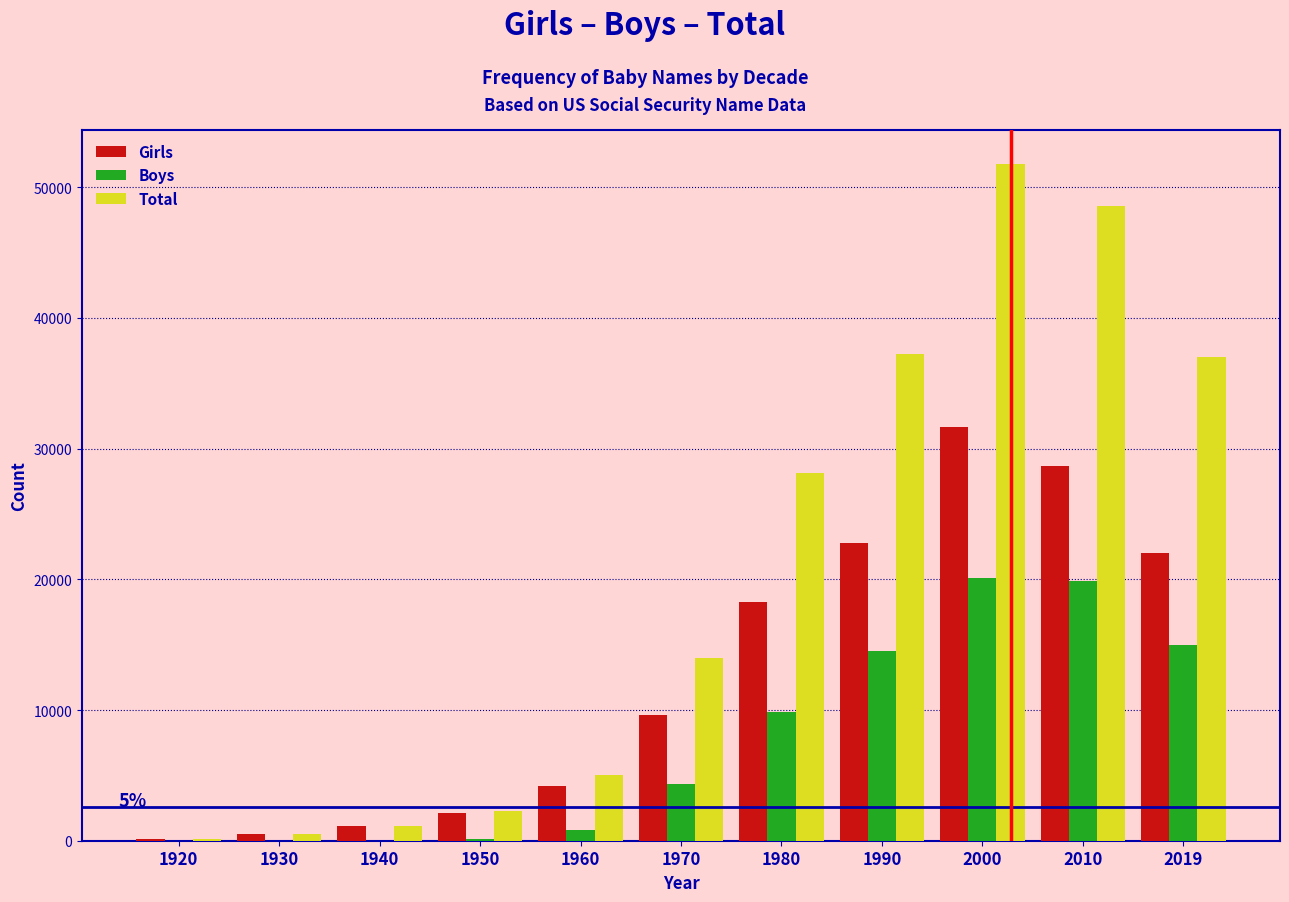

What are all the series names shown in the legend?

Girls, Boys, Total